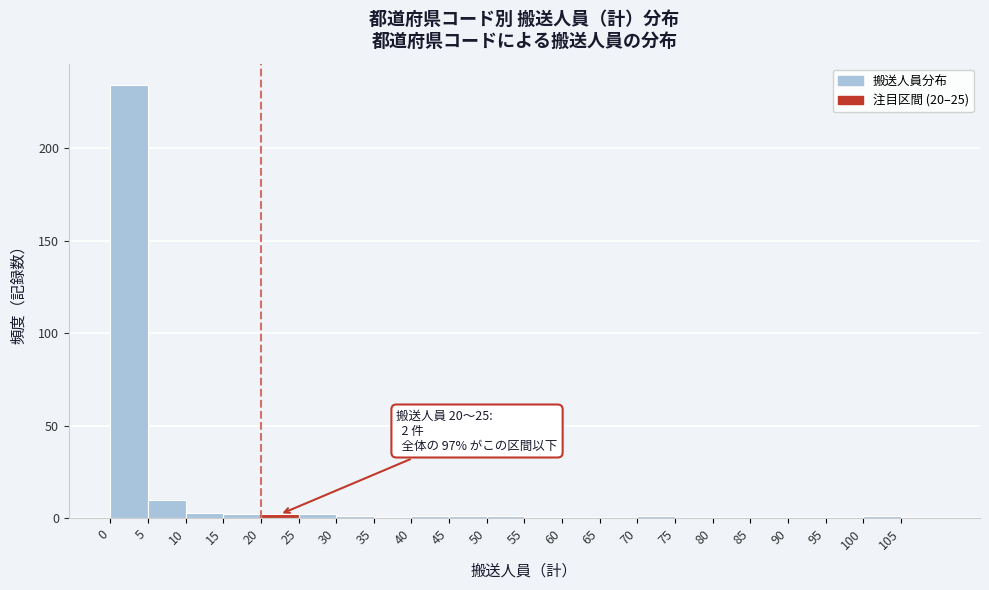

Over which range of the x-axis is the bar tallest?

0 to 5